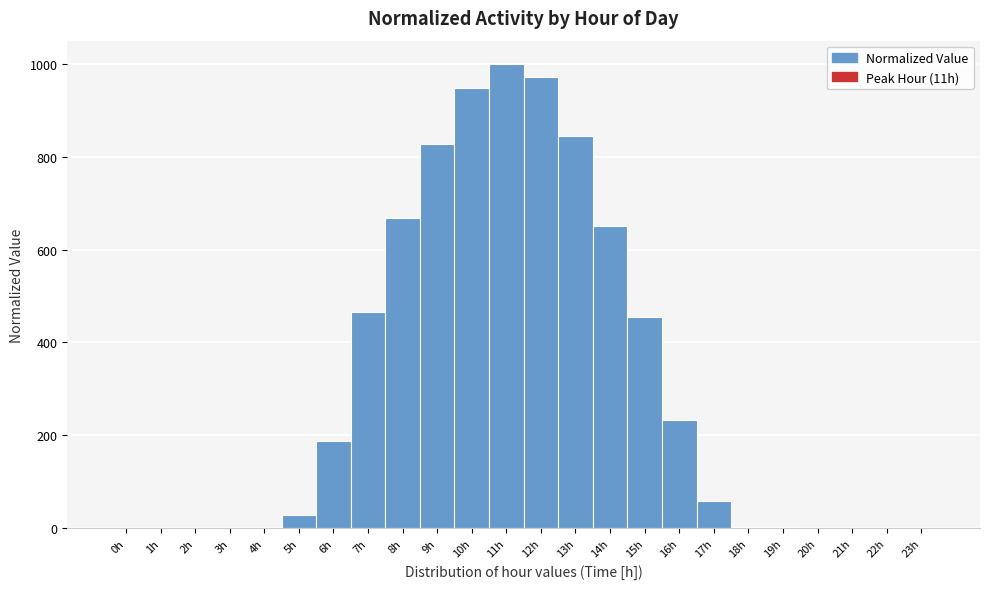

Reading left to right, list every bar in this chart as the range it spans on the x-axis followed by its height. The values are not printed on the chart, so give them approximately, as read against the axis.

-0.5 to 0.5: under 20
0.5 to 1.5: under 20
1.5 to 2.5: under 20
2.5 to 3.5: under 20
3.5 to 4.5: under 20
4.5 to 5.5: 20
5.5 to 6.5: 180
6.5 to 7.5: 460
7.5 to 8.5: 660
8.5 to 9.5: 820
9.5 to 10.5: 940
10.5 to 11.5: 1000
11.5 to 12.5: 980
12.5 to 13.5: 840
13.5 to 14.5: 660
14.5 to 15.5: 460
15.5 to 16.5: 240
16.5 to 17.5: 60
17.5 to 18.5: under 20
18.5 to 19.5: under 20
19.5 to 20.5: under 20
20.5 to 21.5: under 20
21.5 to 22.5: under 20
22.5 to 23.5: under 20